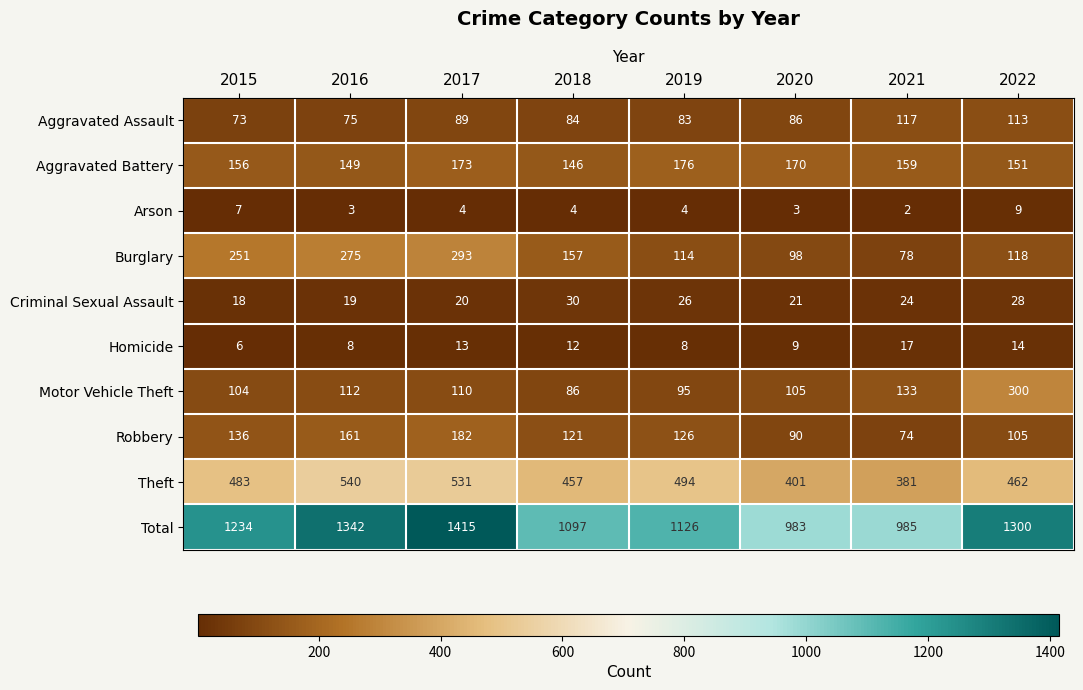

At how many categories does at least one series exceed 508?

8